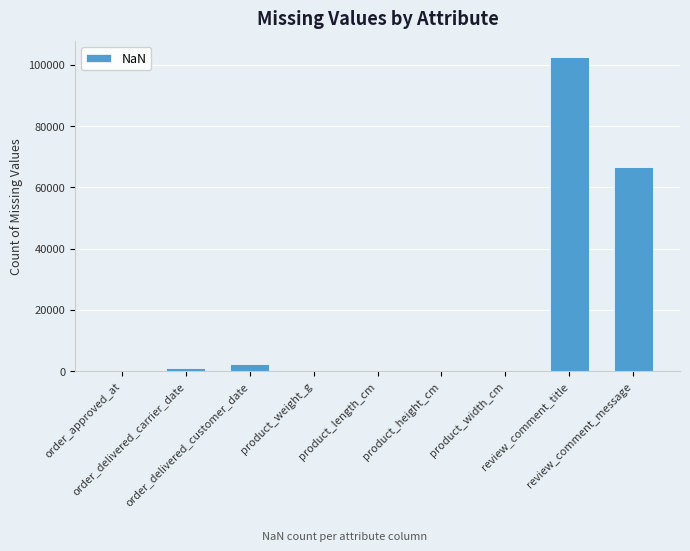

What is the greatest value displayed?

102585